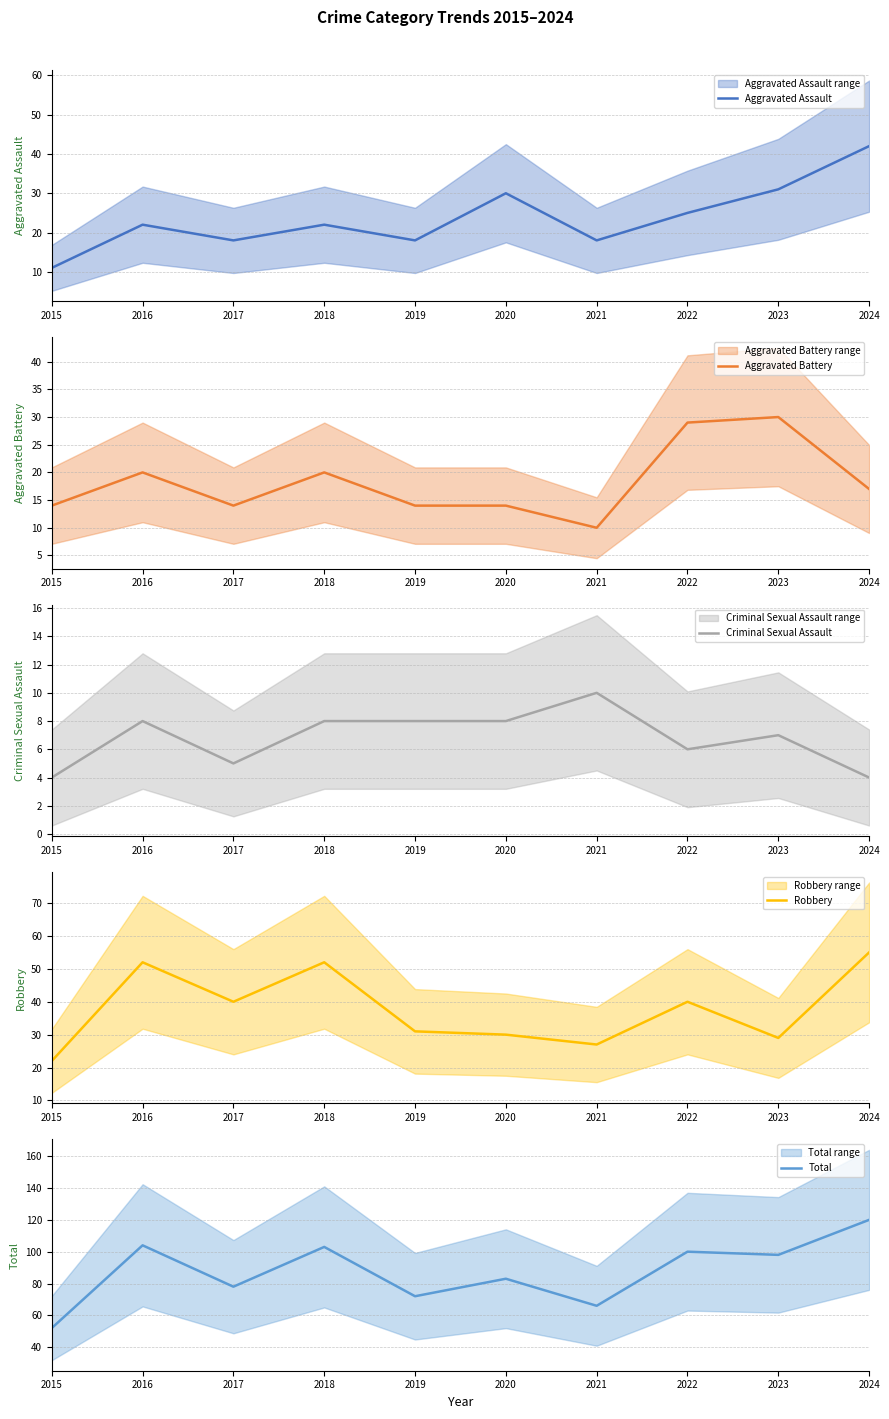

List the labels in order of Robbery value, largest first.

2024, 2016, 2018, 2017, 2022, 2019, 2020, 2023, 2021, 2015